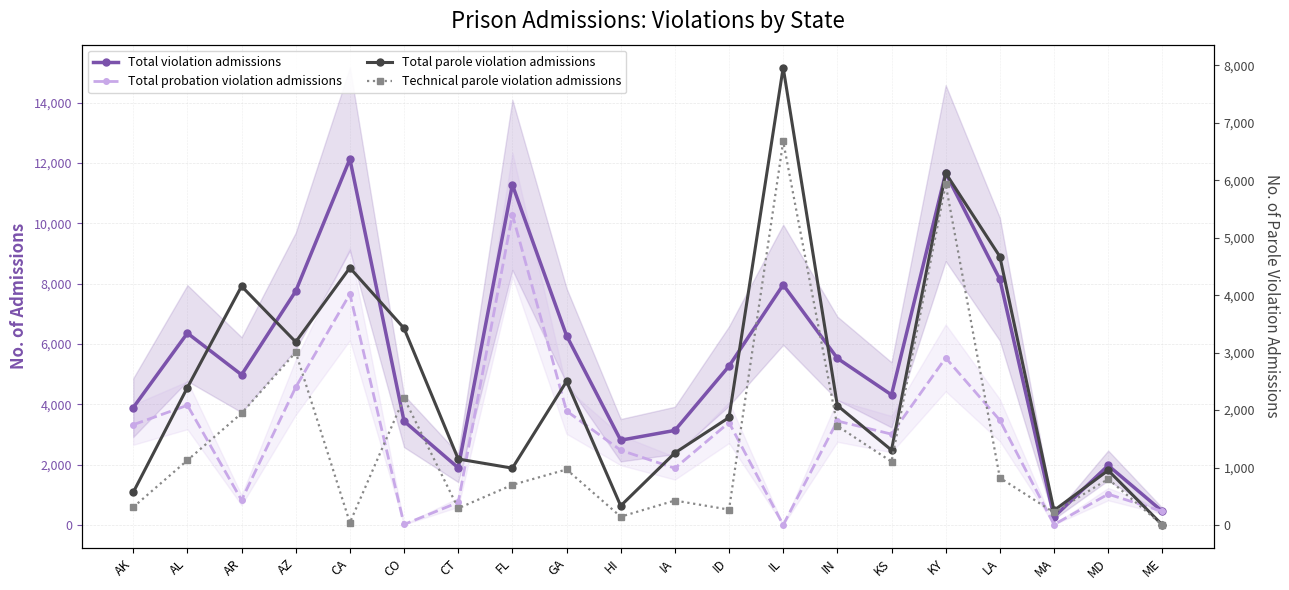

How many interior local valleys does the Total violation admissions series have?

5